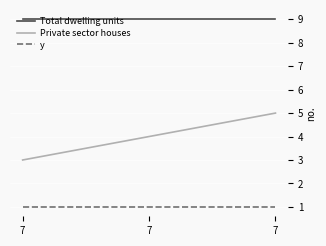

Reading left to right, transcribe all the data shown in this chart.

Total dwelling units: 7=9	7=9	7=9
Private sector houses: 7=3	7=4	7=5
y: 7=1	7=1	7=1